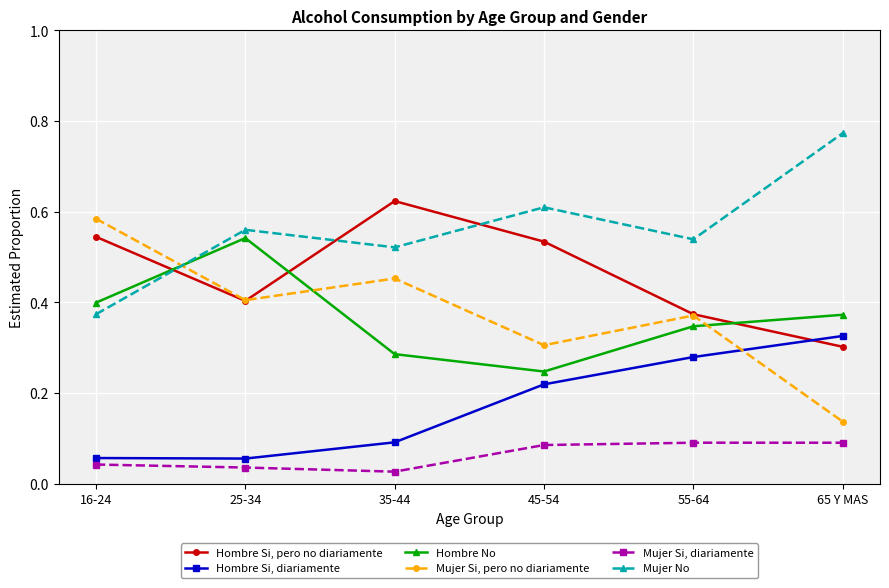

What is the label of the 3rd point from the right?

45-54